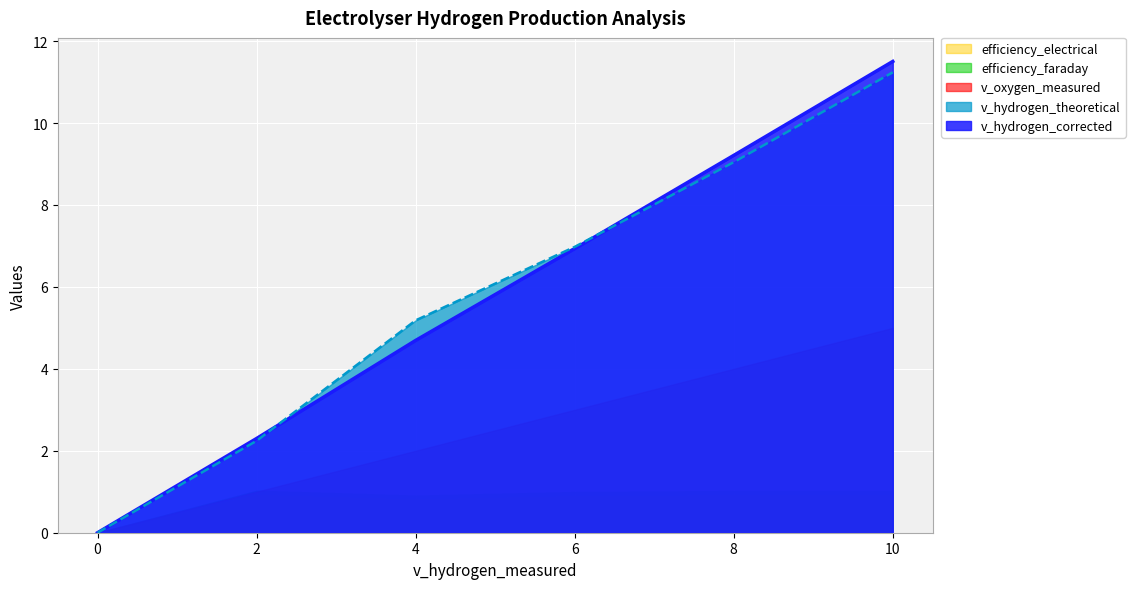

True or false: v_hydrogen_corrected and efficiency_electrical cross at least once.

False